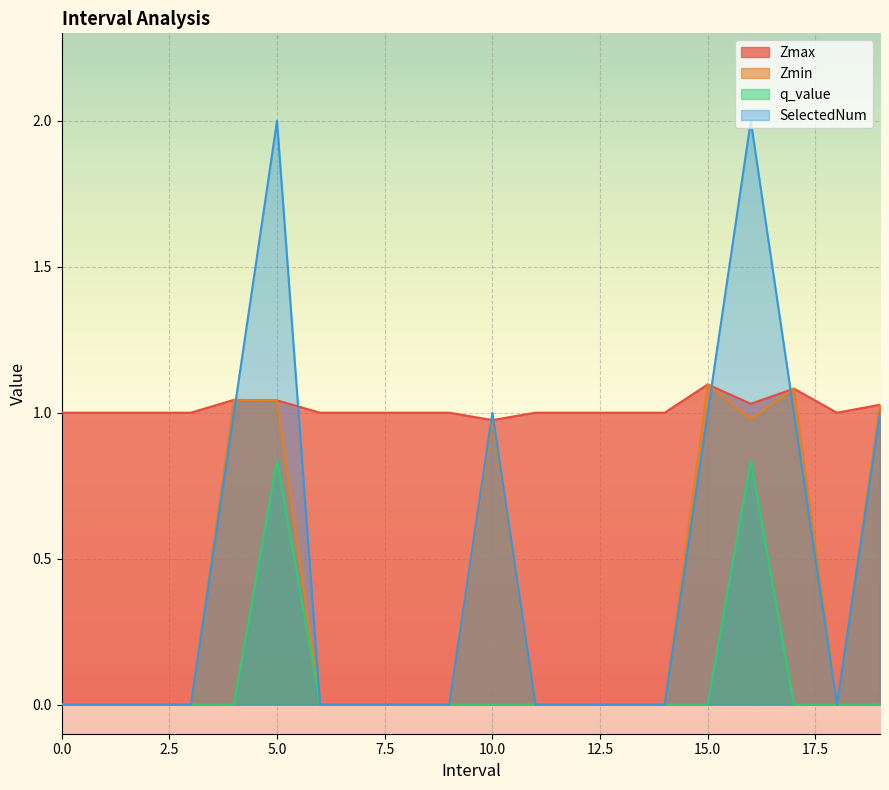

What is the sum of all SelectedNum values?

9.0